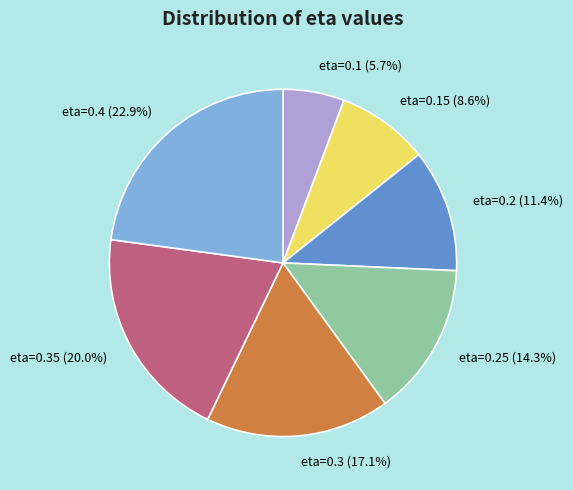

Does any single category account for the majority?

No